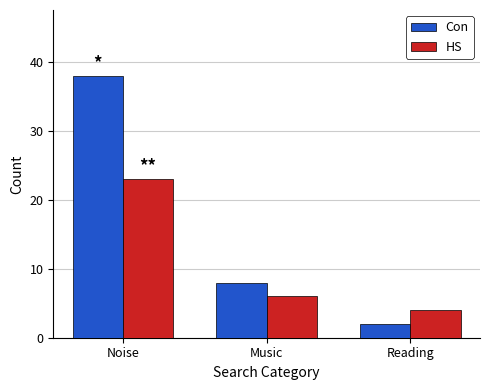

Read the Con value at Music.

8